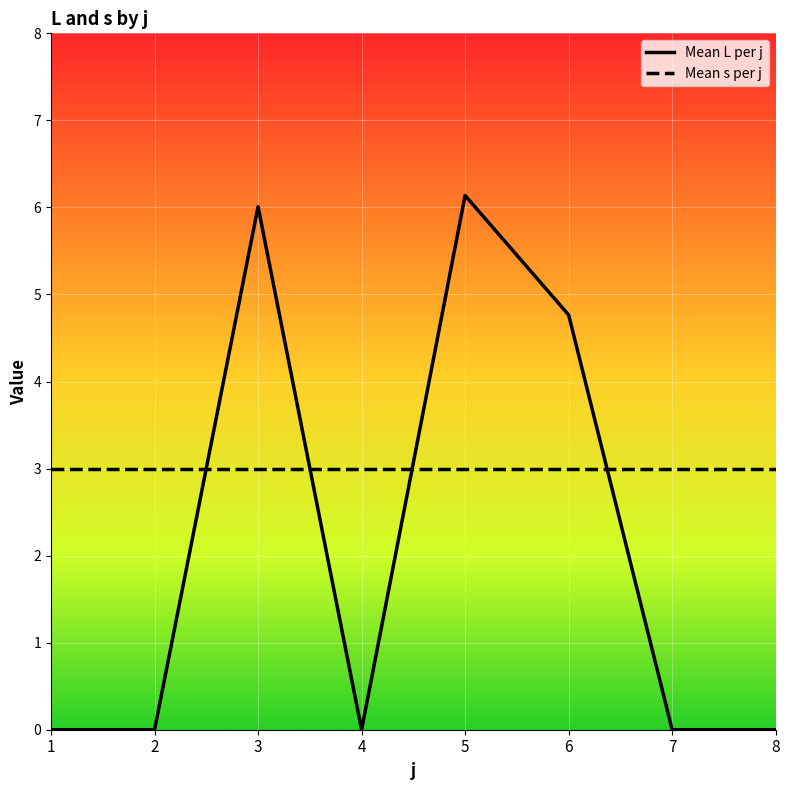

Which series has the largest range (max minus min)?

Mean L per j